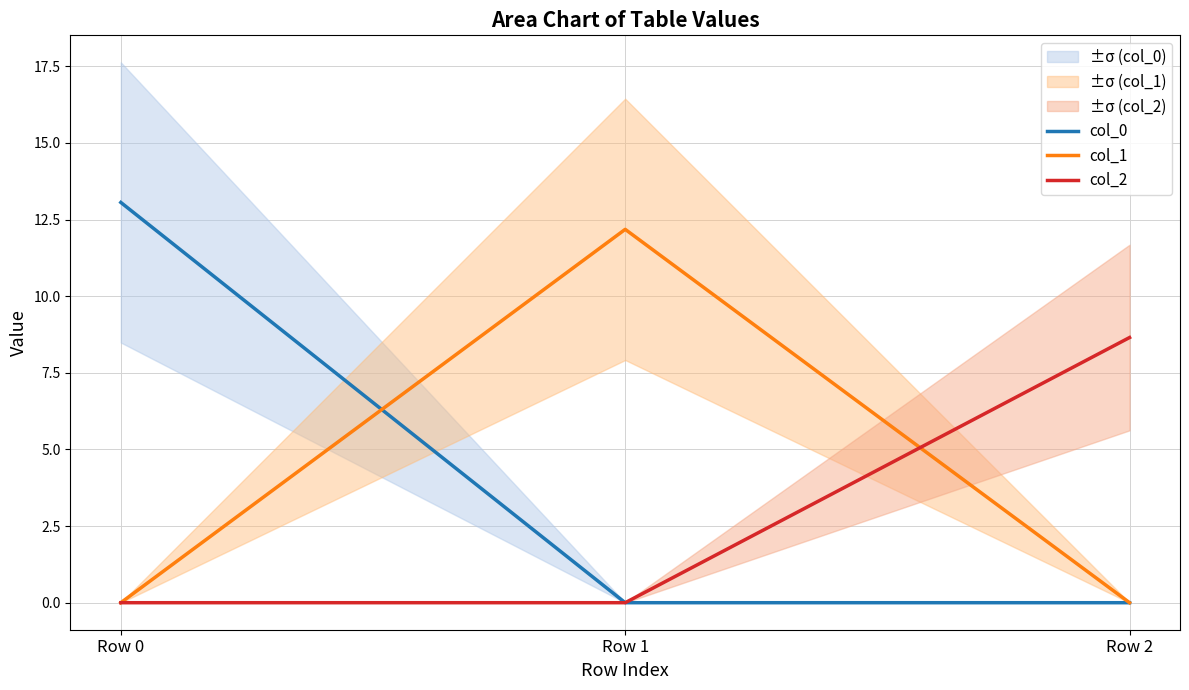

Is this an area chart (filled region under the line)?

No